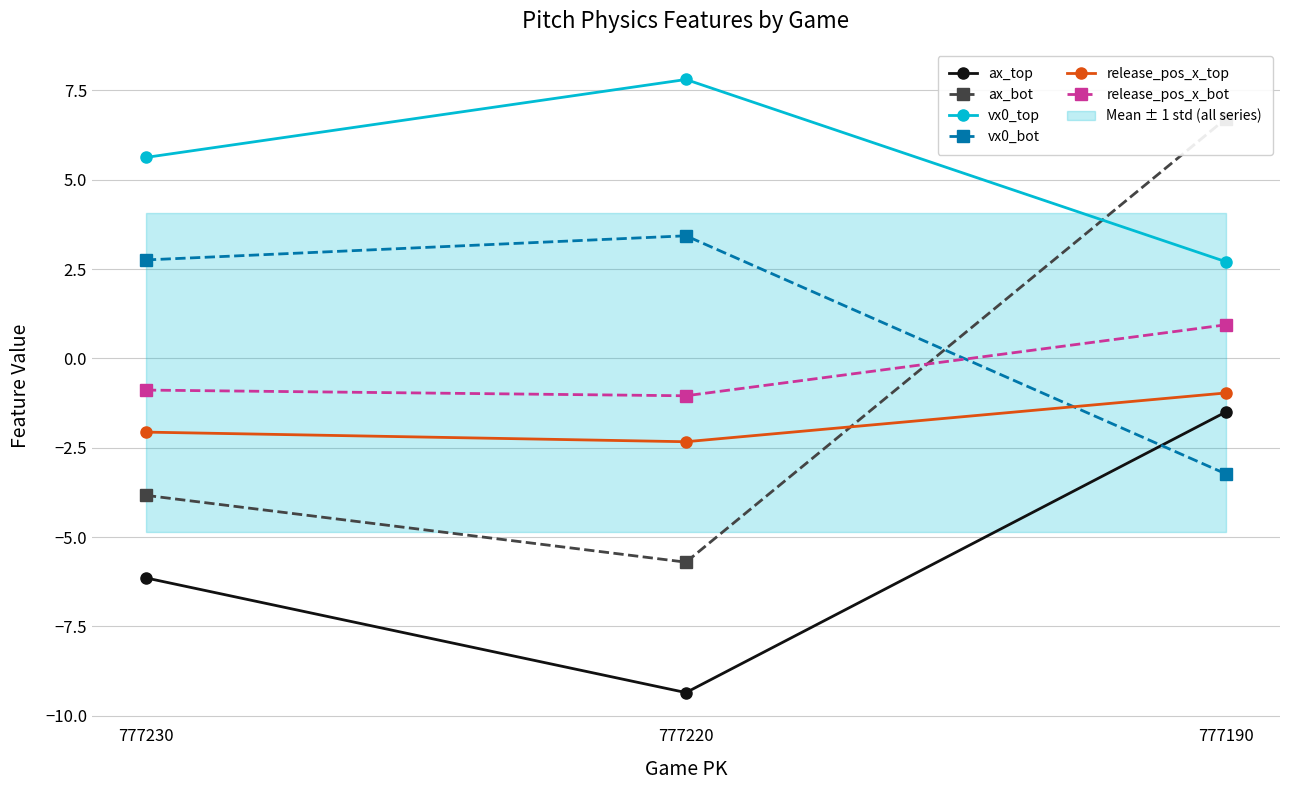

Reading right to left, what are all the values shown in this chart?

ax_top: -1.5	-9.4	-6.1
ax_bot: 6.7	-5.7	-3.8
vx0_top: 2.7	7.8	5.6
vx0_bot: -3.2	3.4	2.8
release_pos_x_top: -1.0	-2.3	-2.1
release_pos_x_bot: 0.9	-1.0	-0.9